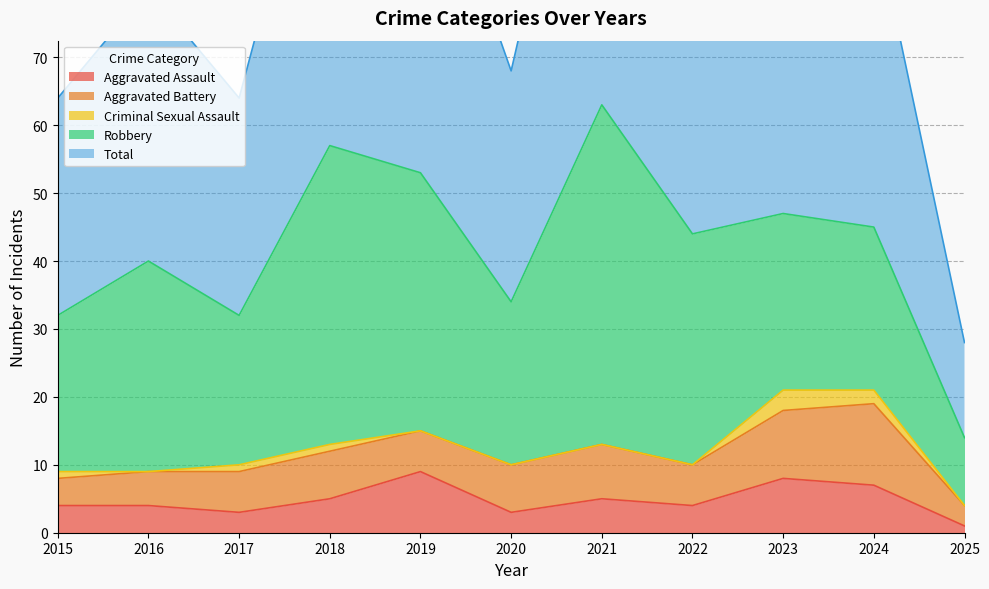

Reading left to right, extract all data points from this chart.

Aggravated Assault: 2015=4	2016=4	2017=3	2018=5	2019=9	2020=3	2021=5	2022=4	2023=8	2024=7	2025=1
Aggravated Battery: 2015=4	2016=5	2017=6	2018=7	2019=6	2020=7	2021=8	2022=6	2023=10	2024=12	2025=3
Criminal Sexual Assault: 2015=1	2016=0	2017=1	2018=1	2019=0	2020=0	2021=0	2022=0	2023=3	2024=2	2025=0
Robbery: 2015=23	2016=31	2017=22	2018=44	2019=38	2020=24	2021=50	2022=34	2023=26	2024=24	2025=10
Total: 2015=32	2016=40	2017=32	2018=57	2019=53	2020=34	2021=63	2022=44	2023=47	2024=46	2025=14